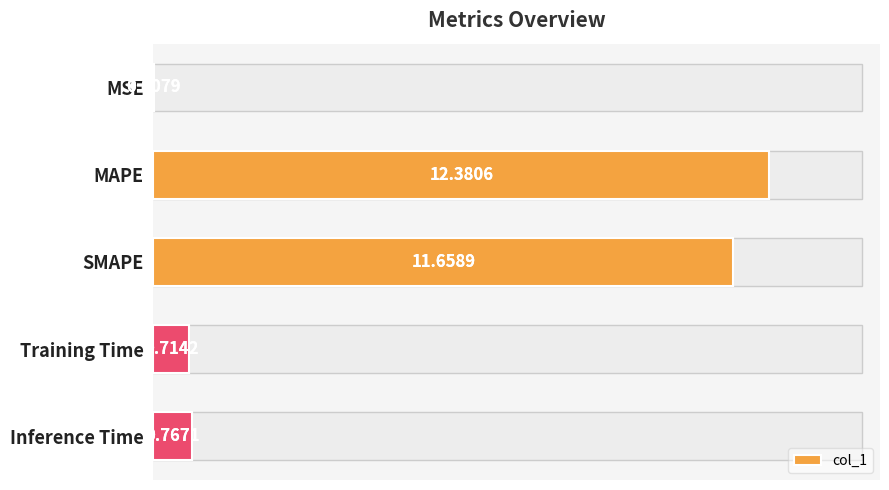

Read the value at MAPE.

12.4